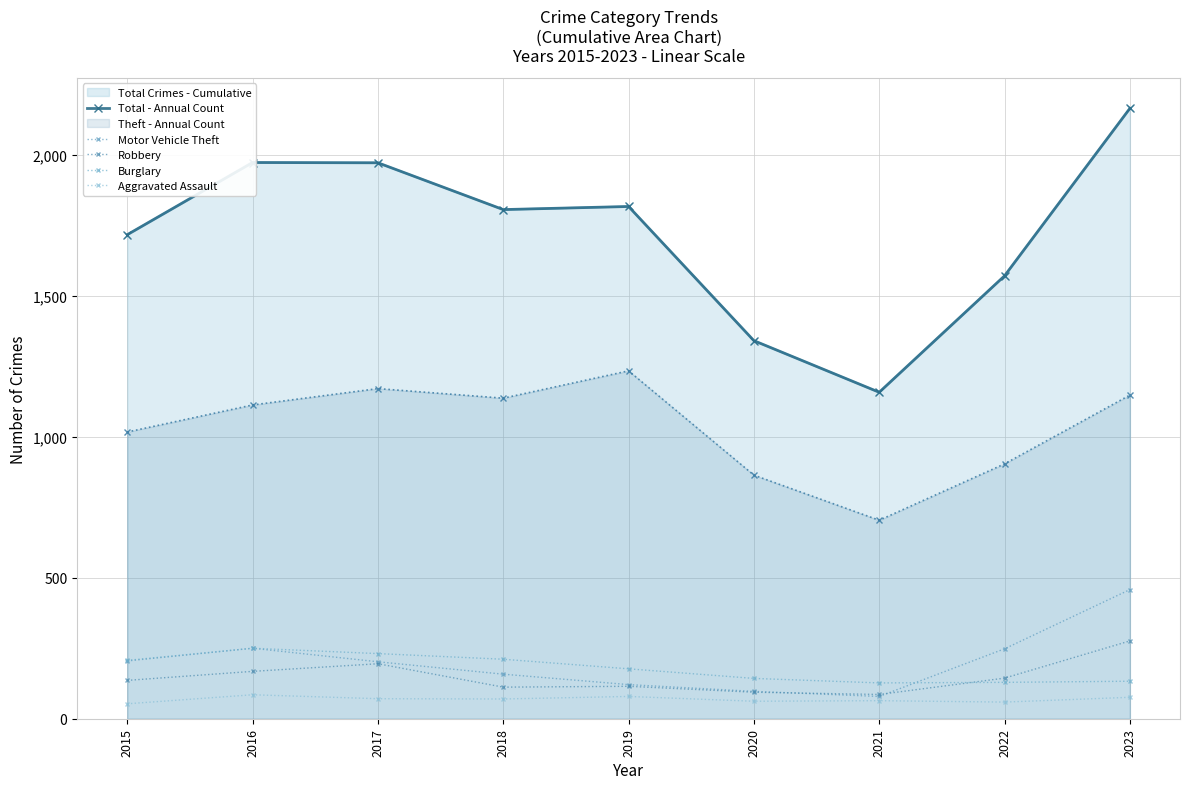

Is it true that Burglary equals 172 at 2016?

False